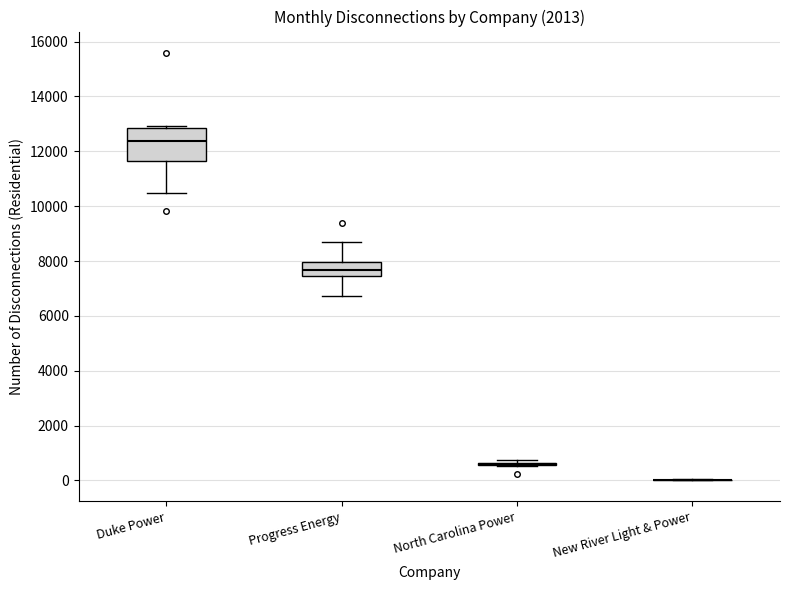

Comparing the boxes themselves (not the whiskers), which one is the tallest?

Duke Power